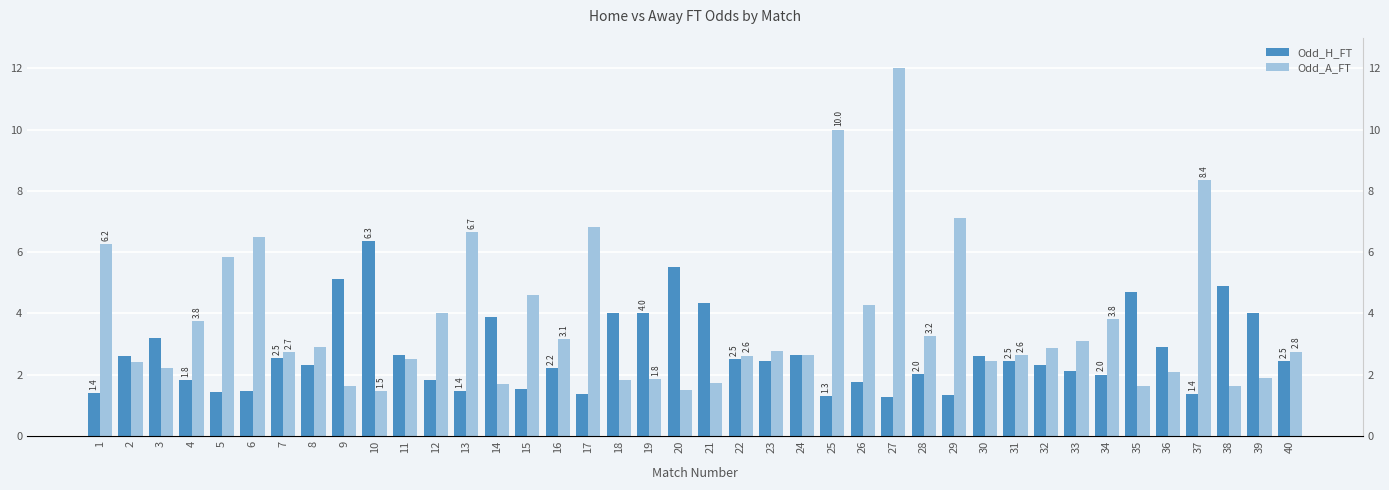

Reading right to left, extract all data points from this chart.

Odd_H_FT: 40=2.5	39=4.0	38=4.9	37=1.4	36=2.9	35=4.7	34=2.0	33=2.1	32=2.3	31=2.5	30=2.6	29=1.3	28=2.0	27=1.2	26=1.8	25=1.3	24=2.6	23=2.5	22=2.5	21=4.3	20=5.5	19=4.0	18=4.0	17=1.4	16=2.2	15=1.5	14=3.9	13=1.4	12=1.8	11=2.6	10=6.3	9=5.1	8=2.3	7=2.5	6=1.4	5=1.4	4=1.8	3=3.2	2=2.6	1=1.4
Odd_A_FT: 40=2.8	39=1.9	38=1.6	37=8.4	36=2.1	35=1.6	34=3.8	33=3.1	32=2.9	31=2.6	30=2.5	29=7.1	28=3.2	27=12.0	26=4.3	25=10.0	24=2.6	23=2.8	22=2.6	21=1.7	20=1.5	19=1.8	18=1.8	17=6.8	16=3.1	15=4.6	14=1.7	13=6.7	12=4.0	11=2.5	10=1.5	9=1.6	8=2.9	7=2.7	6=6.5	5=5.8	4=3.8	3=2.2	2=2.4	1=6.2